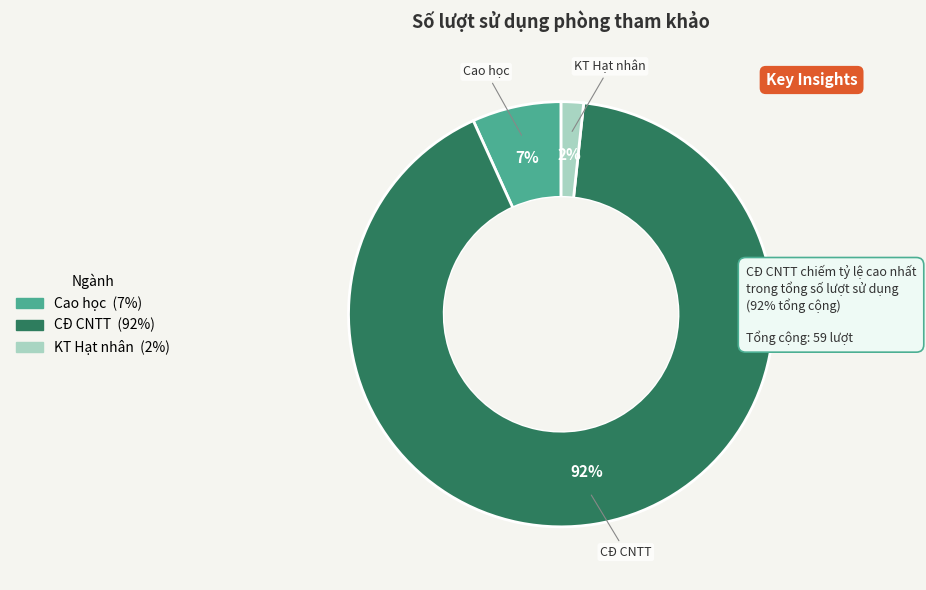

Count the number of slices in the pie.

3